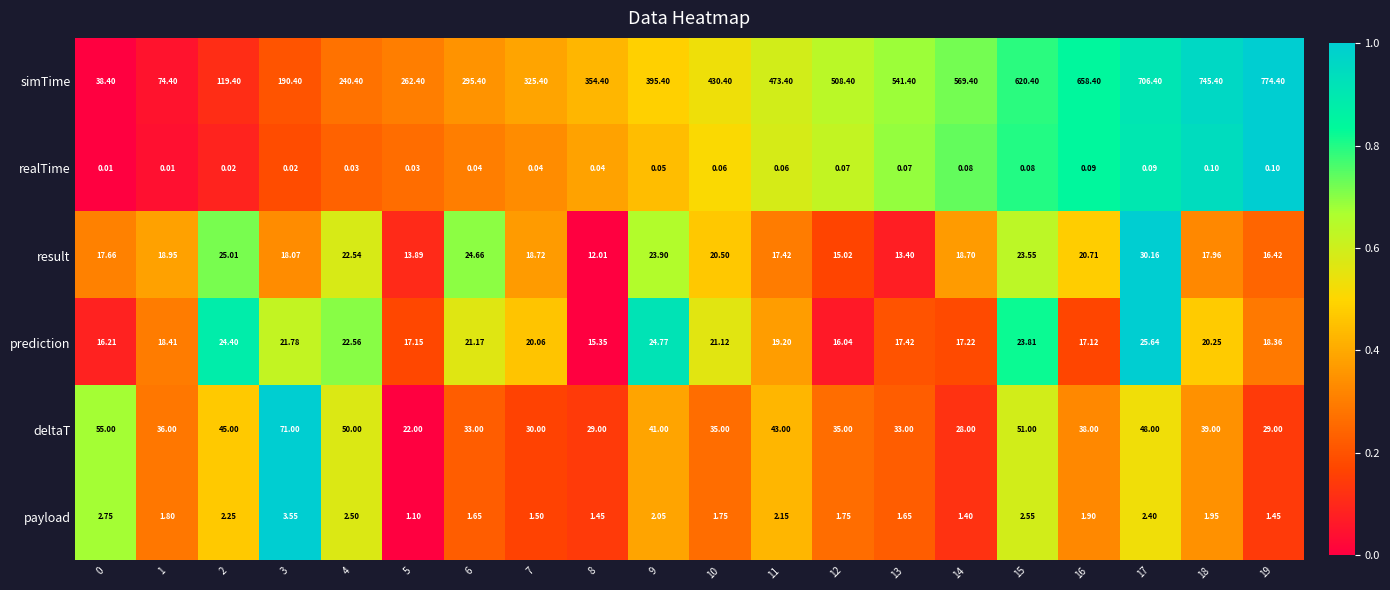

Which series has the widest spread of values?

simTime